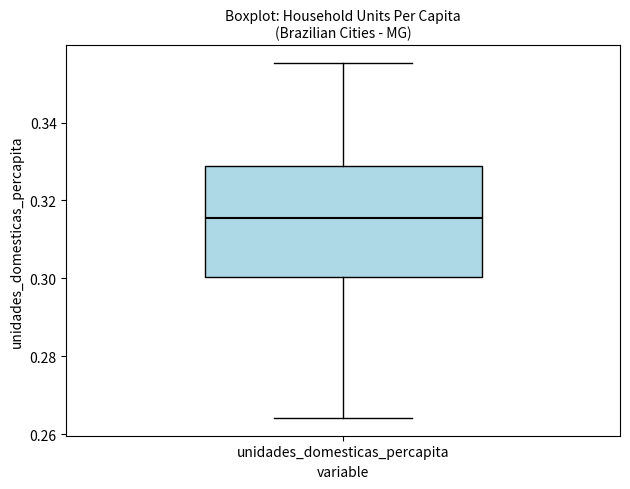

Transcribe this box plot: give where the median line is, the range the box spans, and where the two whiskers end, as read against the y-axis. The values are not printed on the chart, so give them approximately, as read against the axis.

median 0.316, box 0.300 to 0.328, whiskers 0.264 to 0.356